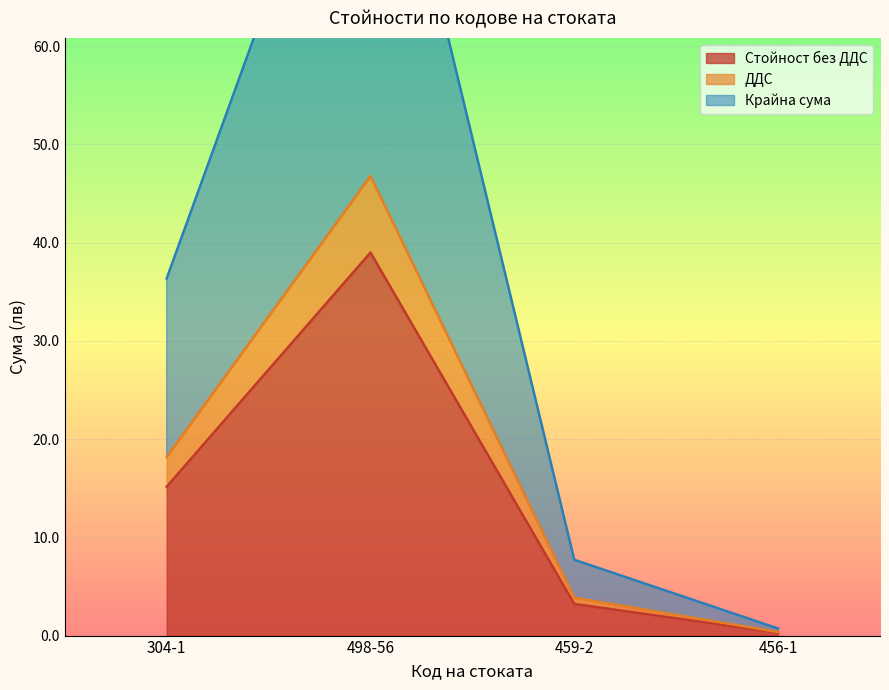

True or false: ДДС and Стойност без ДДС intersect in this chart.

False